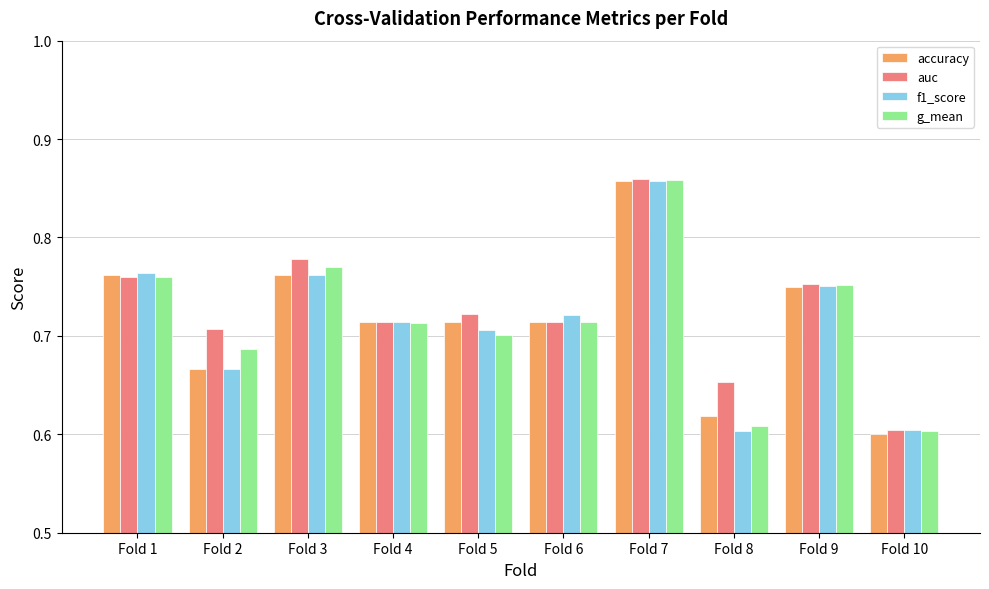

What is the difference between the maximum and minimum values in the f1_score series?

0.3